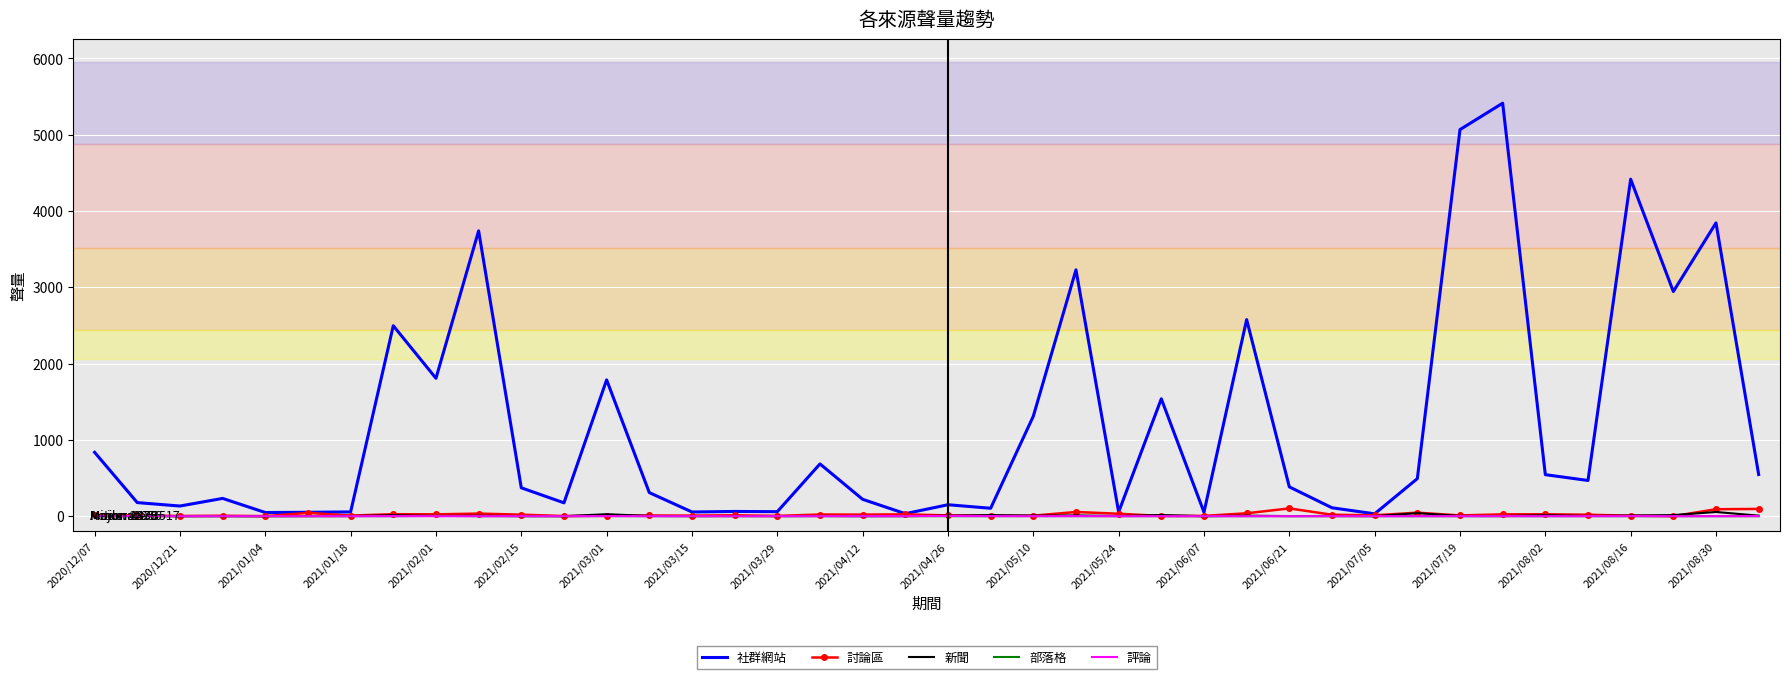

Which series has the largest total across all categories?

社群網站